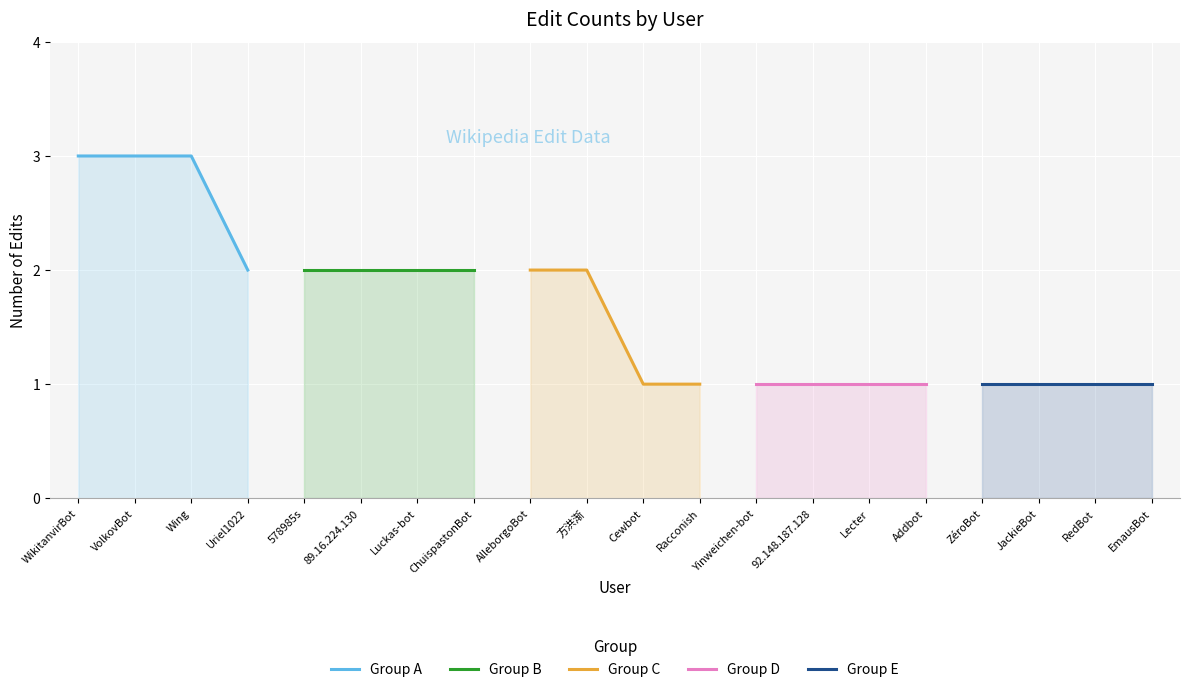

True or false: Group A has more than 2 interior local peaks.

False